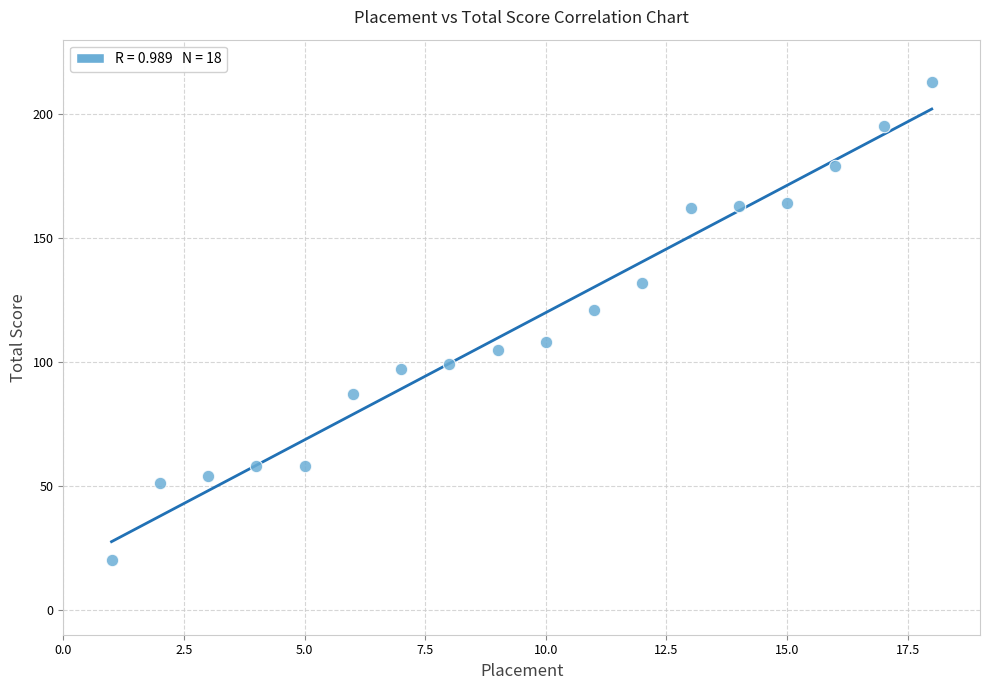

What is the range of X values (max minus min)?

17